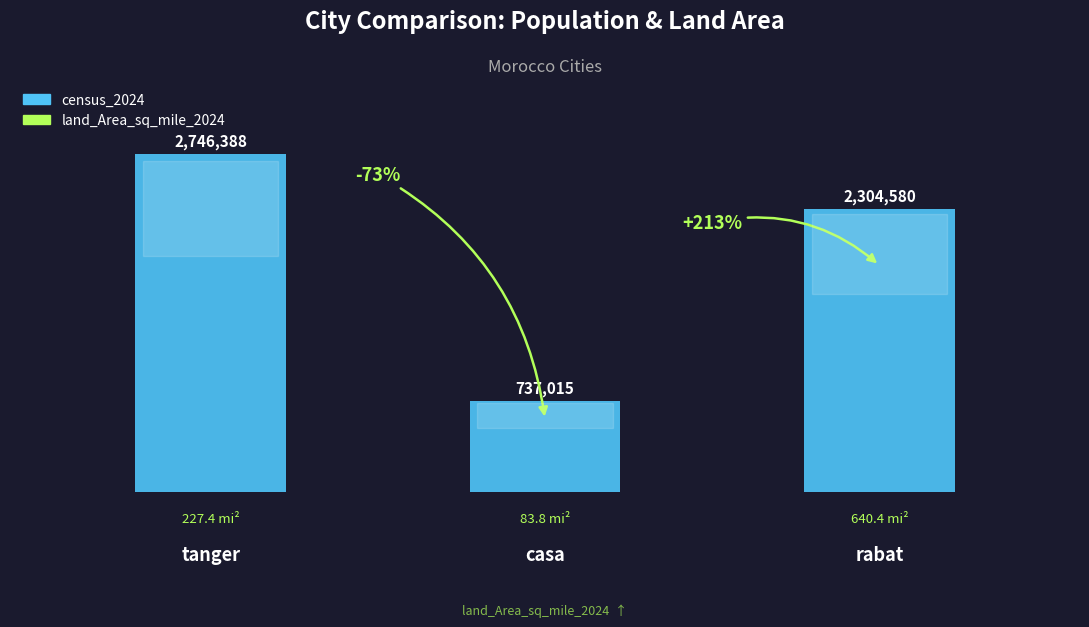

What is the average value?

1929328